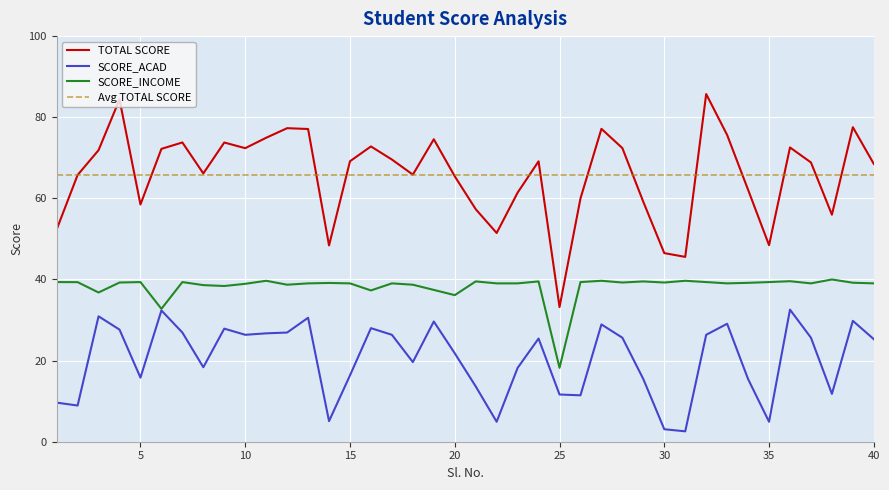

How many lines are shown in the chart?

3